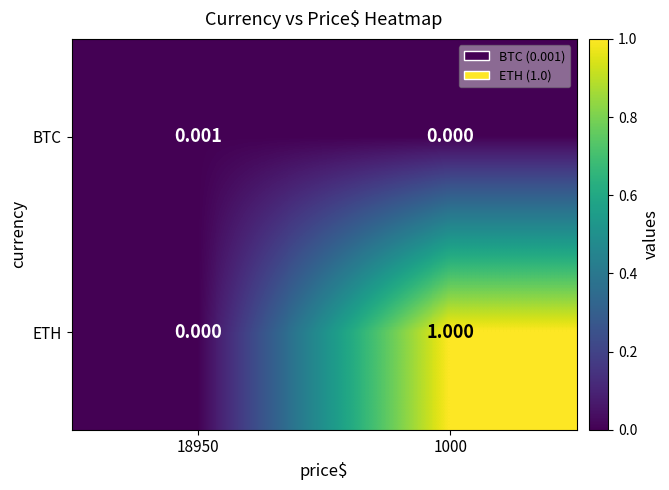

What is the total value across all series at 1000?

1.0